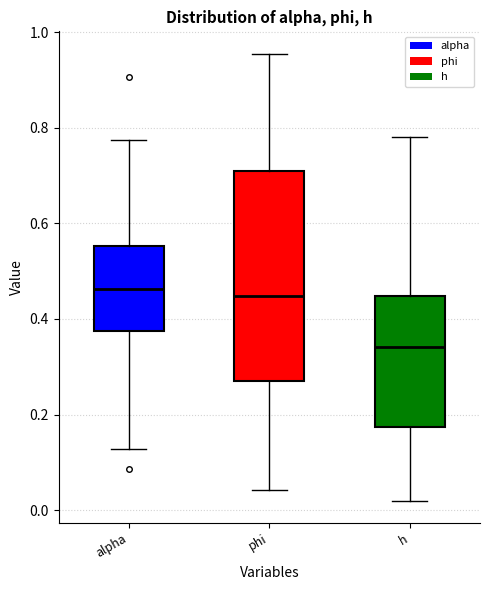

Reading left to right, read every box against the y-axis: the position of its median line, the range the box covers, and the ends of its whiskers. The values are not printed on the chart, so give them approximately, as read against the axis.

alpha: median 0.46, box 0.38 to 0.56, whiskers 0.12 to 0.78
phi: median 0.44, box 0.28 to 0.70, whiskers 0.04 to 0.96
h: median 0.34, box 0.18 to 0.44, whiskers 0.02 to 0.78